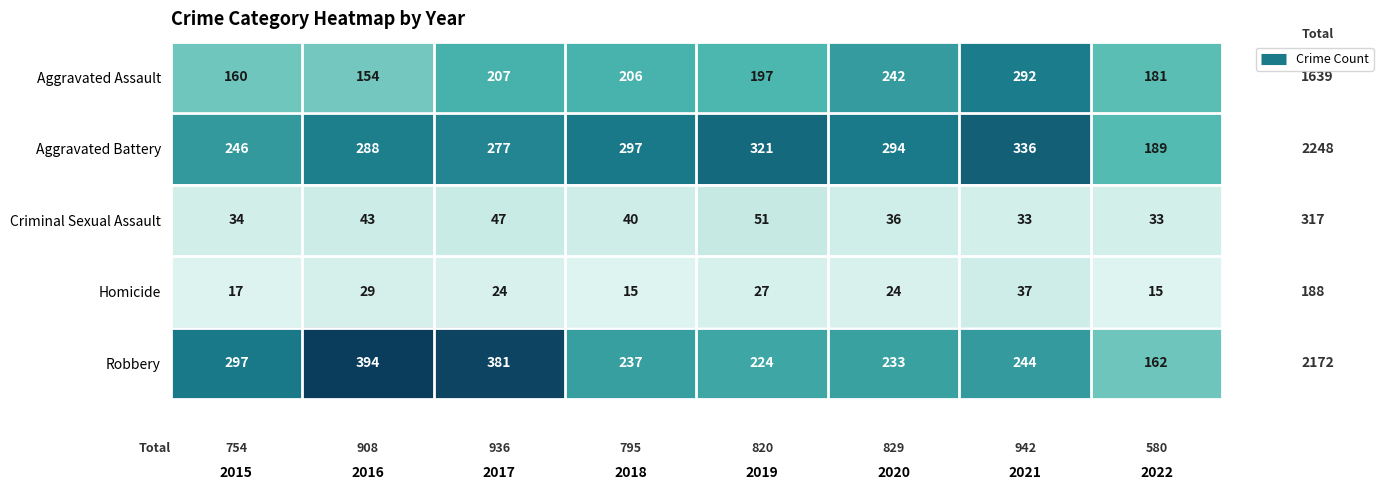

What is the spread (max minus min) of values at 2017?

357